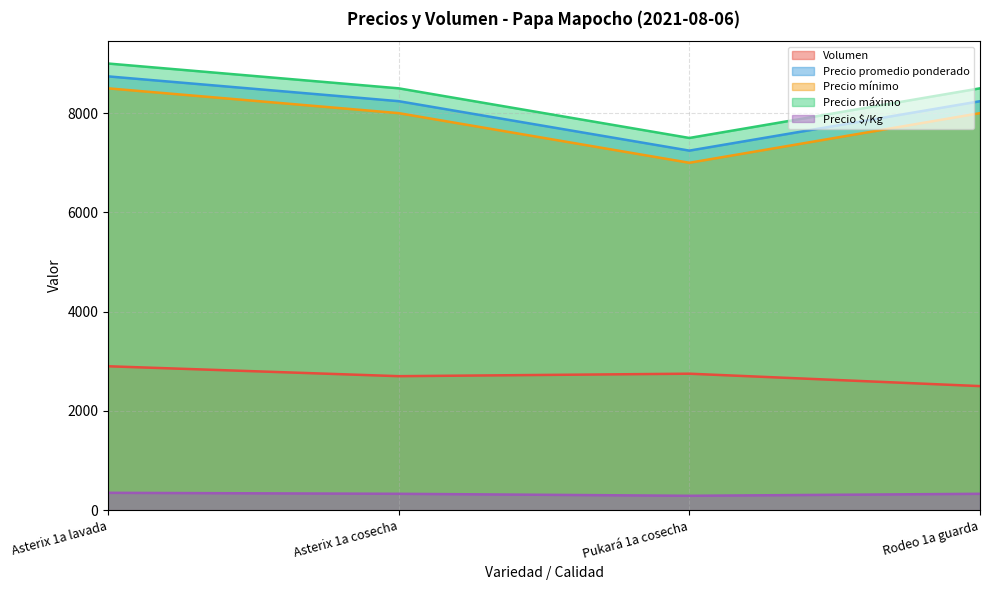

True or false: Precio máximo and Precio mínimo cross at least once.

False